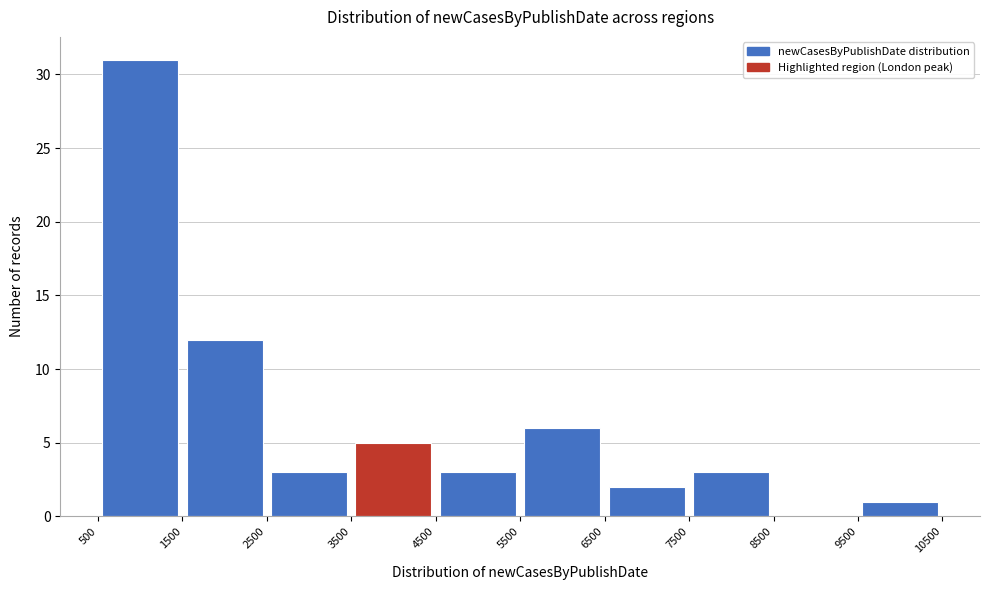

What is the height of the bar covering 5500 to 6500 on the x-axis? The values are not printed on the chart, so give them approximately, as read against the axis.

6